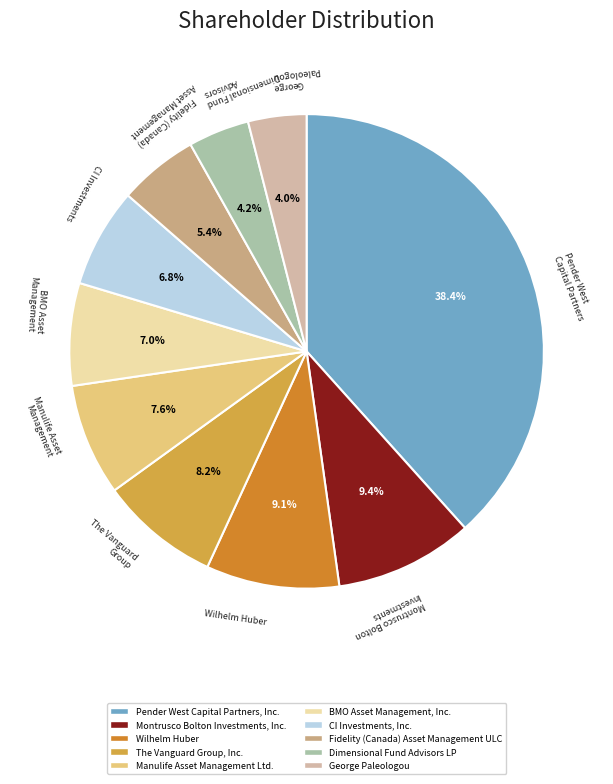

What portion of the pie excludes George Paleologou?

96.0%